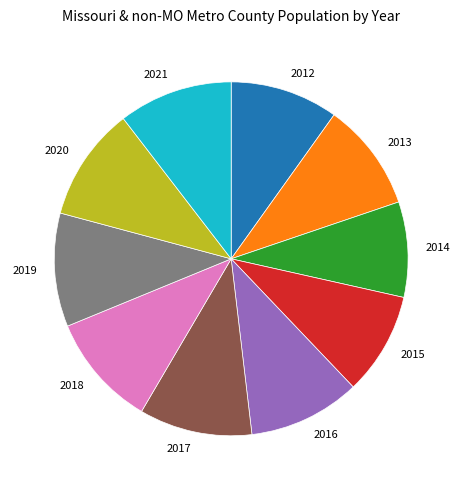

Count the number of slices in the pie.

10